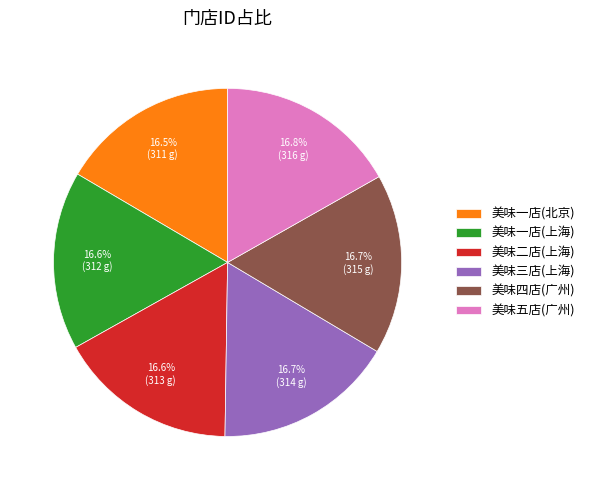

Is there a majority slice in this chart?

No